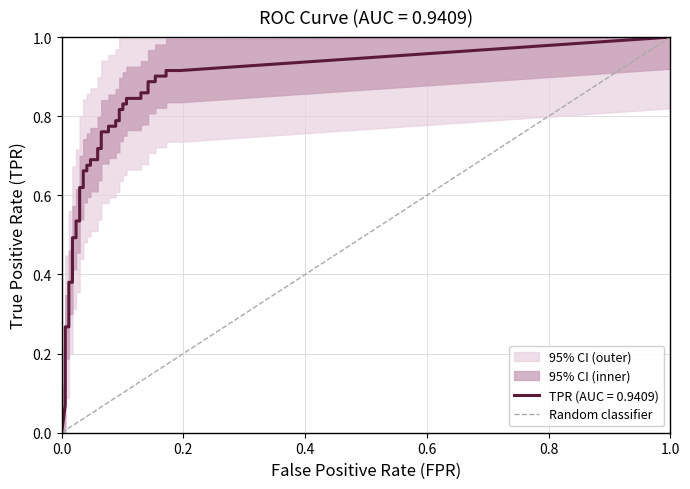

Which has a higher value, 0.0 or 0.2?

0.2